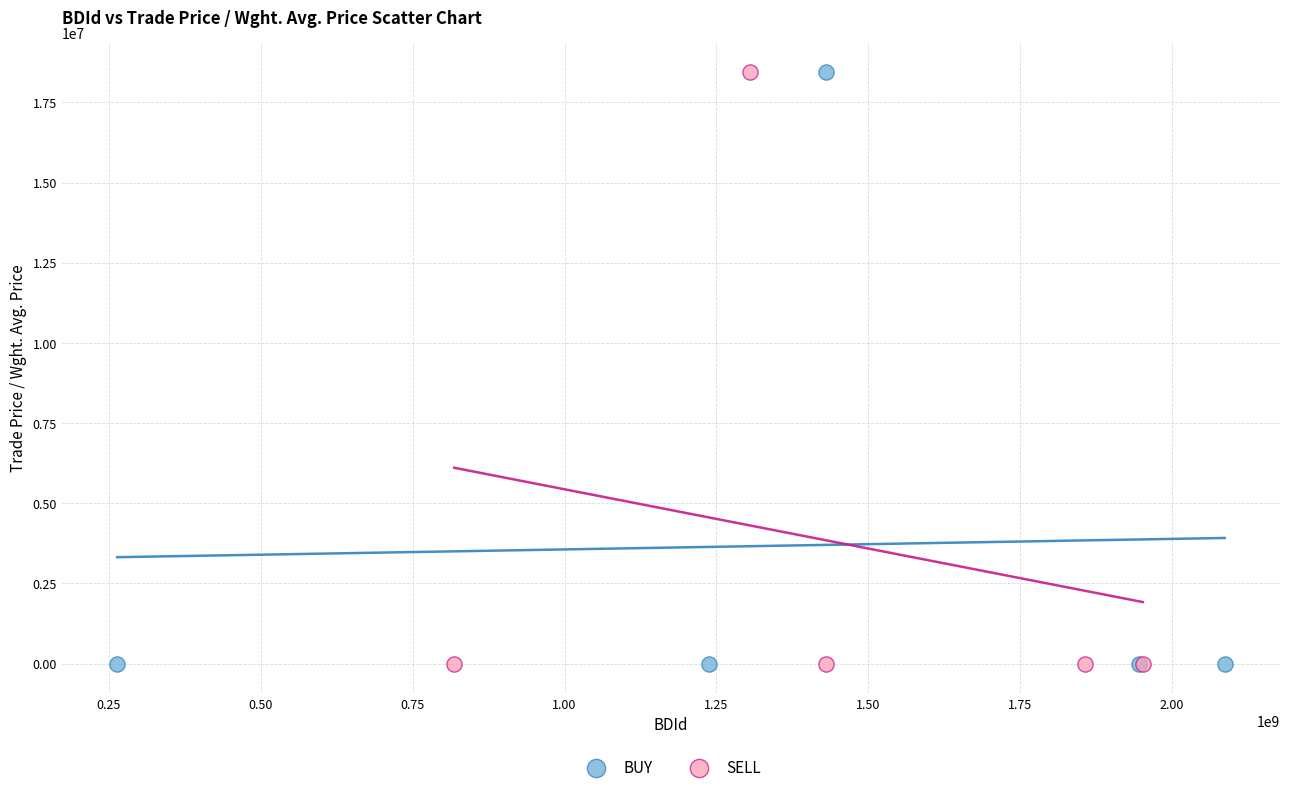

What are all the series names shown in the legend?

BUY, SELL